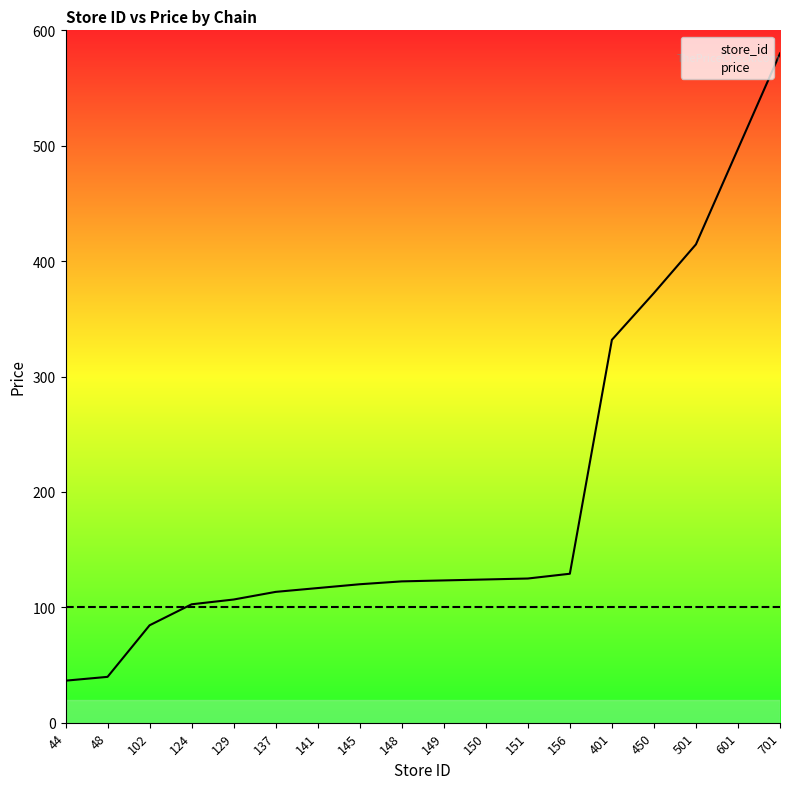

What is the spread (max minus min) of values at 137?

13.4